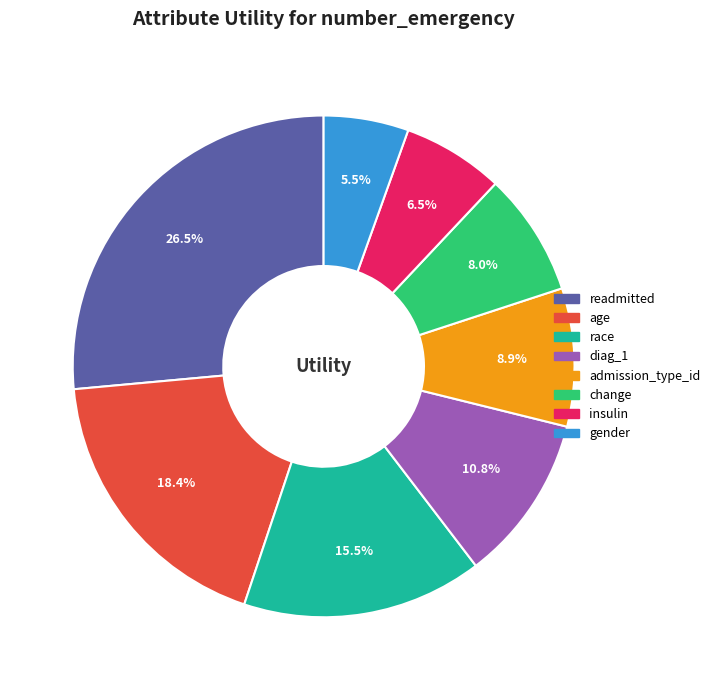

What is the total percentage of readmitted and insulin?

33.0%